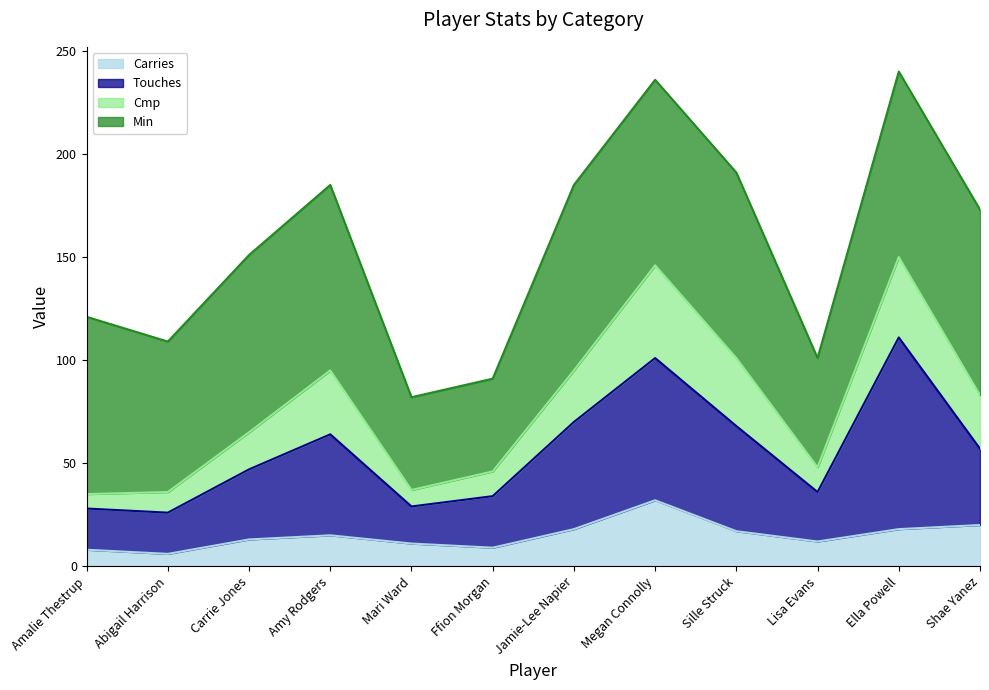

Is the value of Carries at Megan Connolly greater than the value of Touches at Megan Connolly?

No